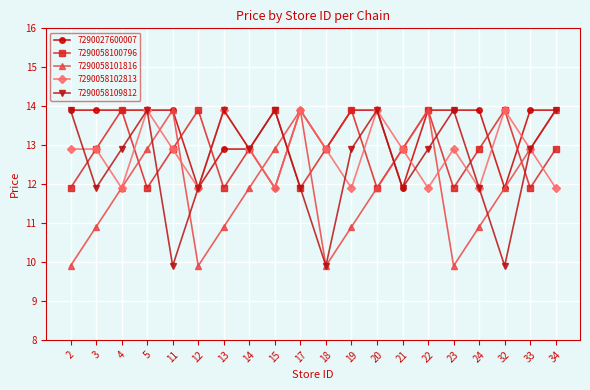

How many lines are shown in the chart?

5